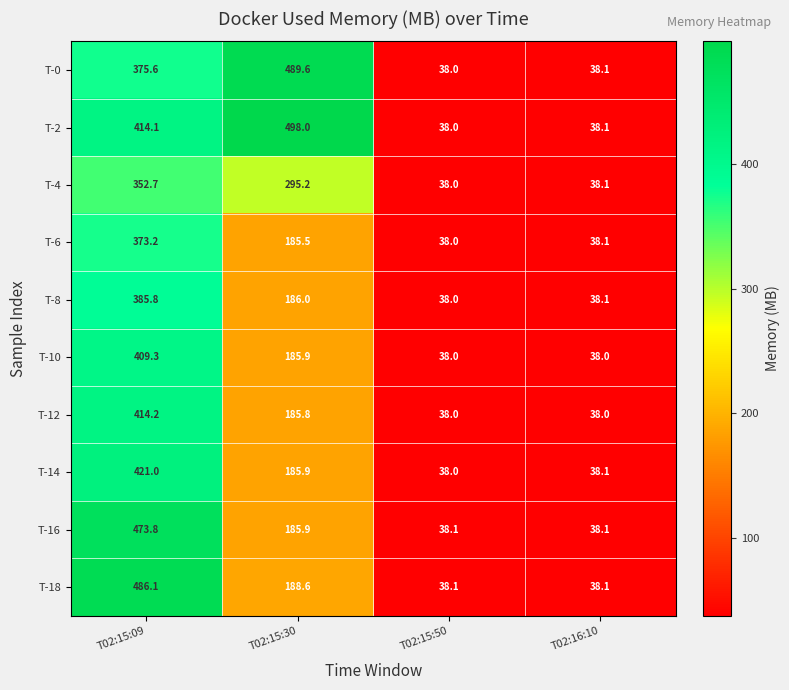

Rank the series by their maximum value, from lowest to highest.

T-4, T-6, T-8, T-10, T-12, T-14, T-16, T-18, T-0, T-2